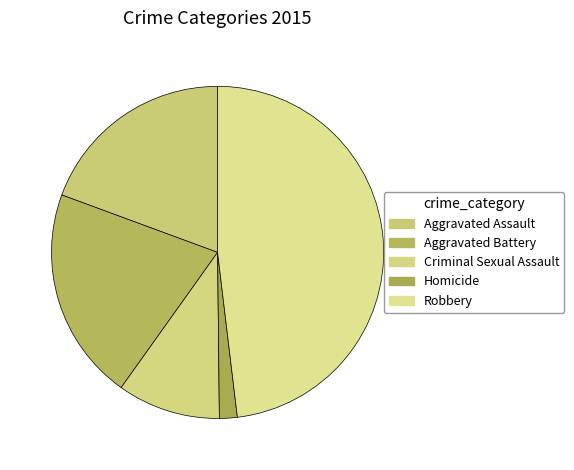

Rank the categories by value from highest to lowest.

Robbery, Aggravated Battery, Aggravated Assault, Criminal Sexual Assault, Homicide